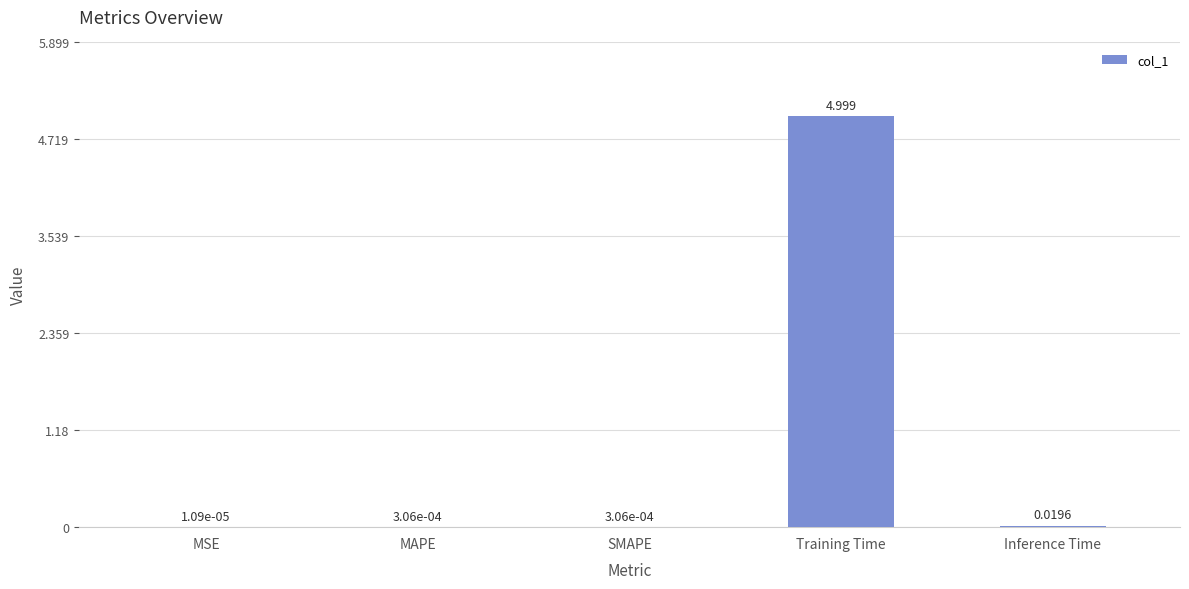

Where is the data nearest to the value 2?

Inference Time